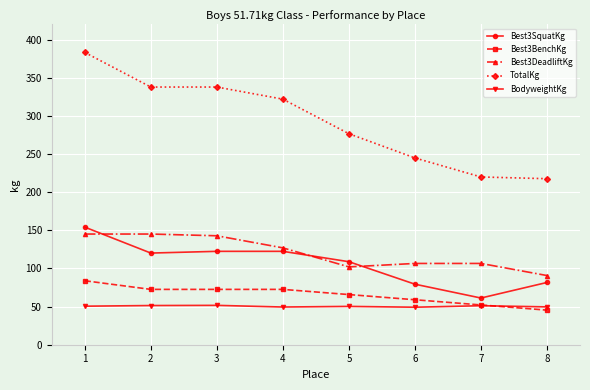

True or false: BodyweightKg has more than 0 interior local peaks.

True